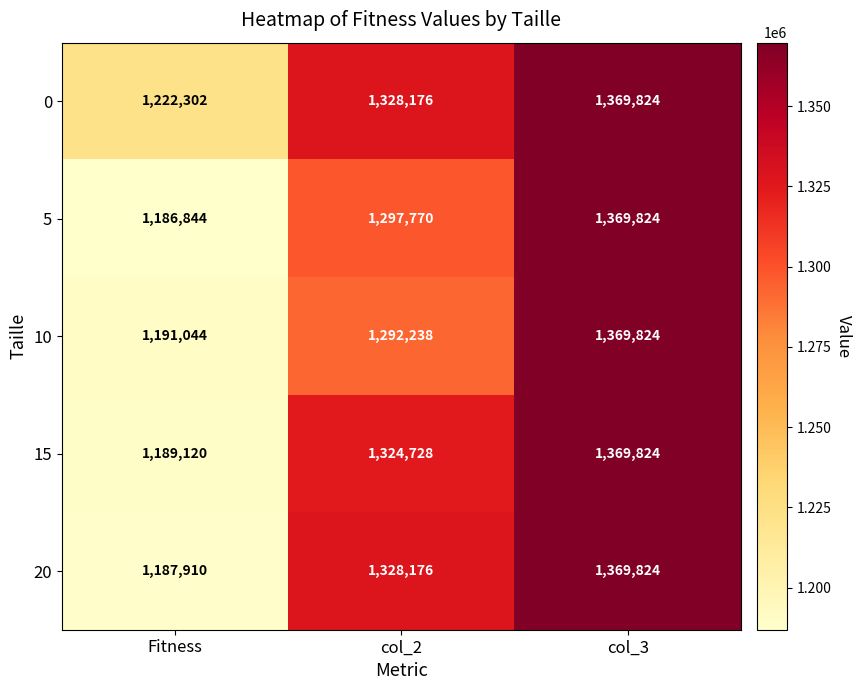

What is the maximum value for 20?

1369824